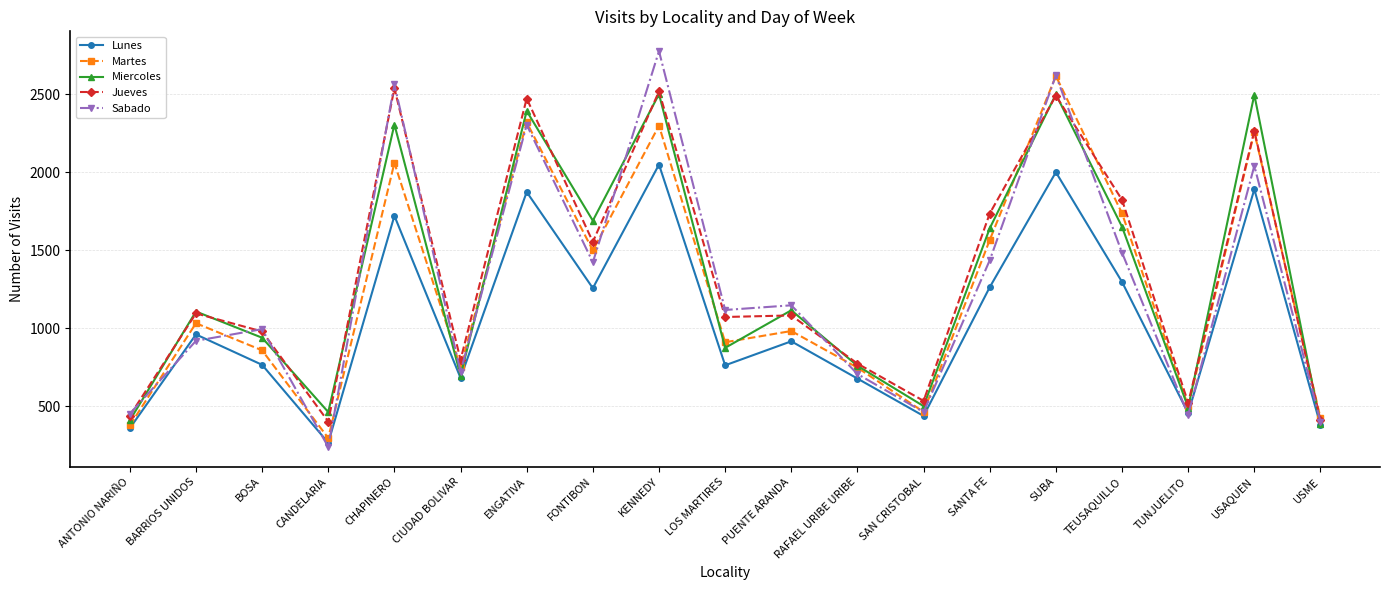

Which series has the largest total across all categories?

Jueves